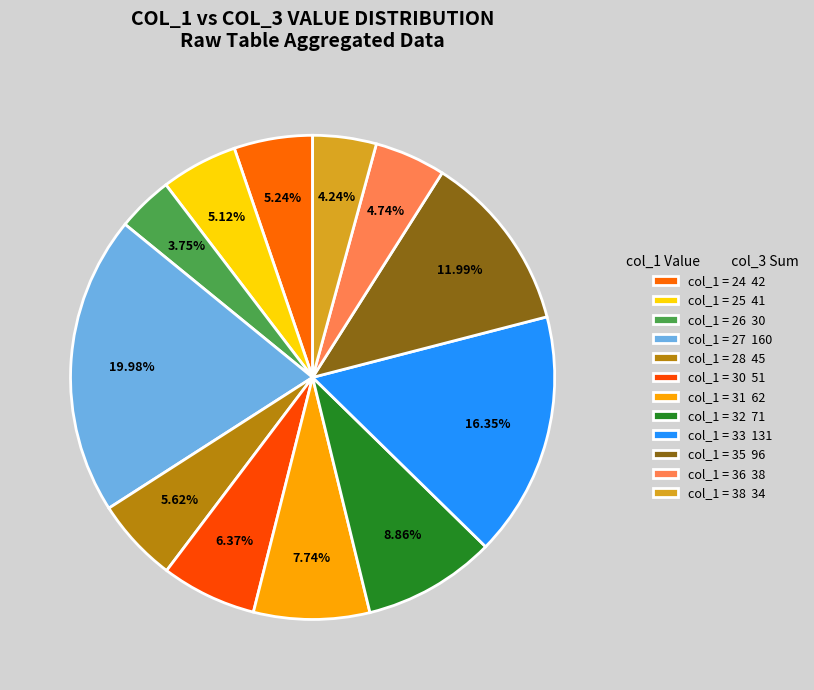

Does any single category account for the majority?

No